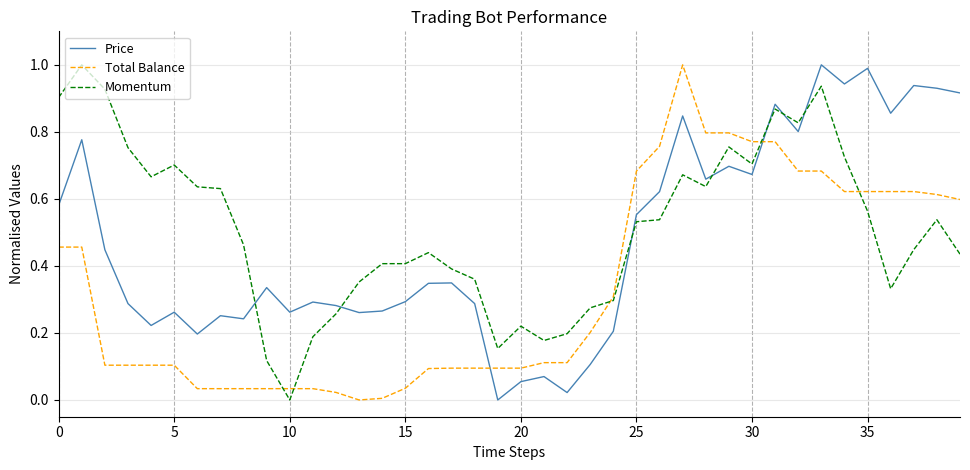

What is the maximum value for Price?

1.0